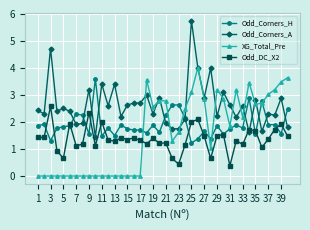

What is the sum of all Odd_Corners_H values?

76.3